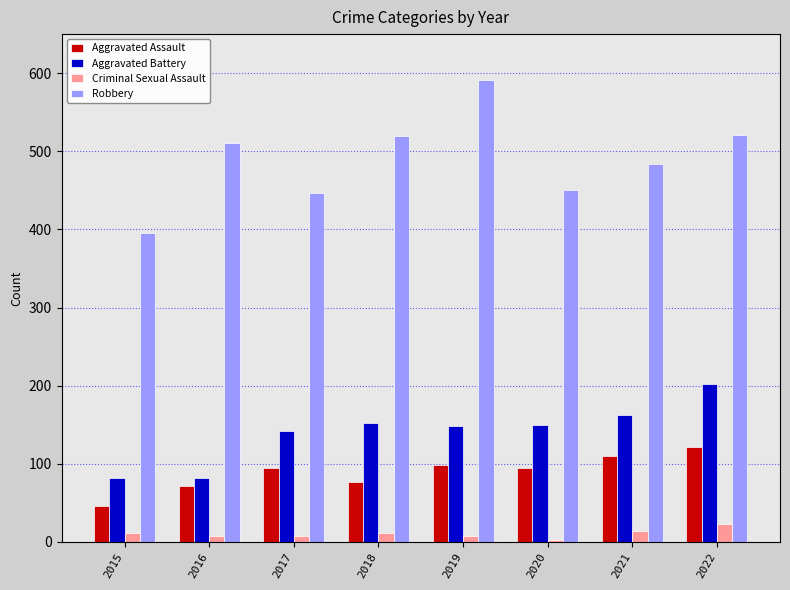

What is the maximum value for Aggravated Battery?

202